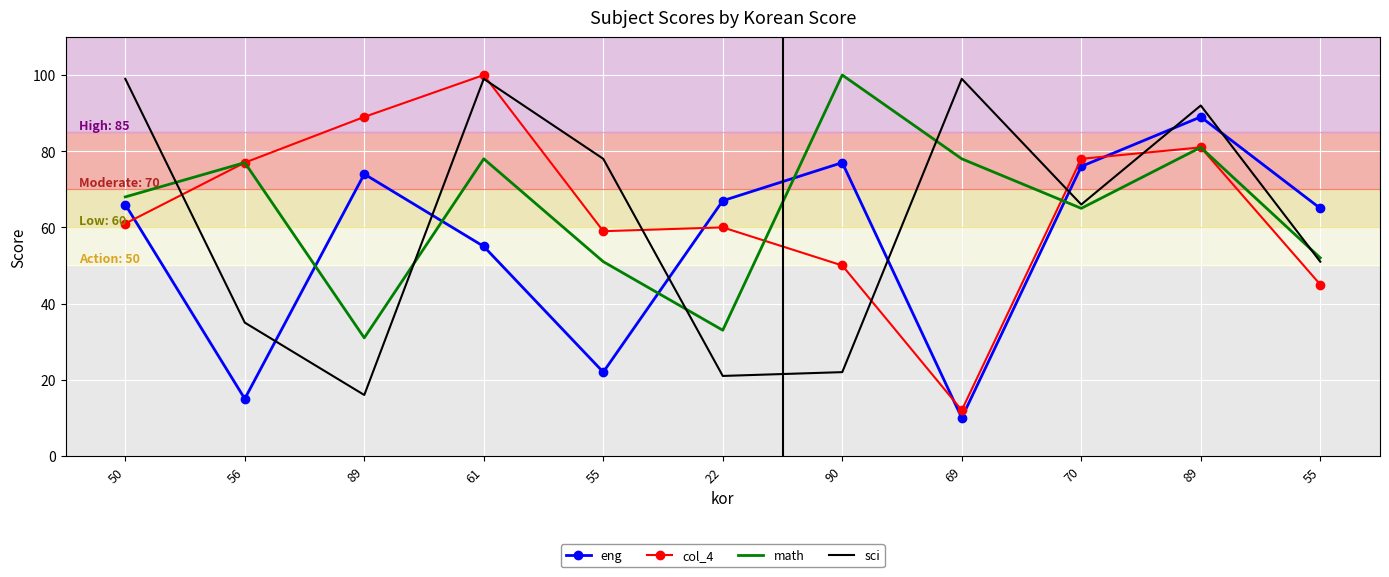

How many values in the sci series are below 66?

5